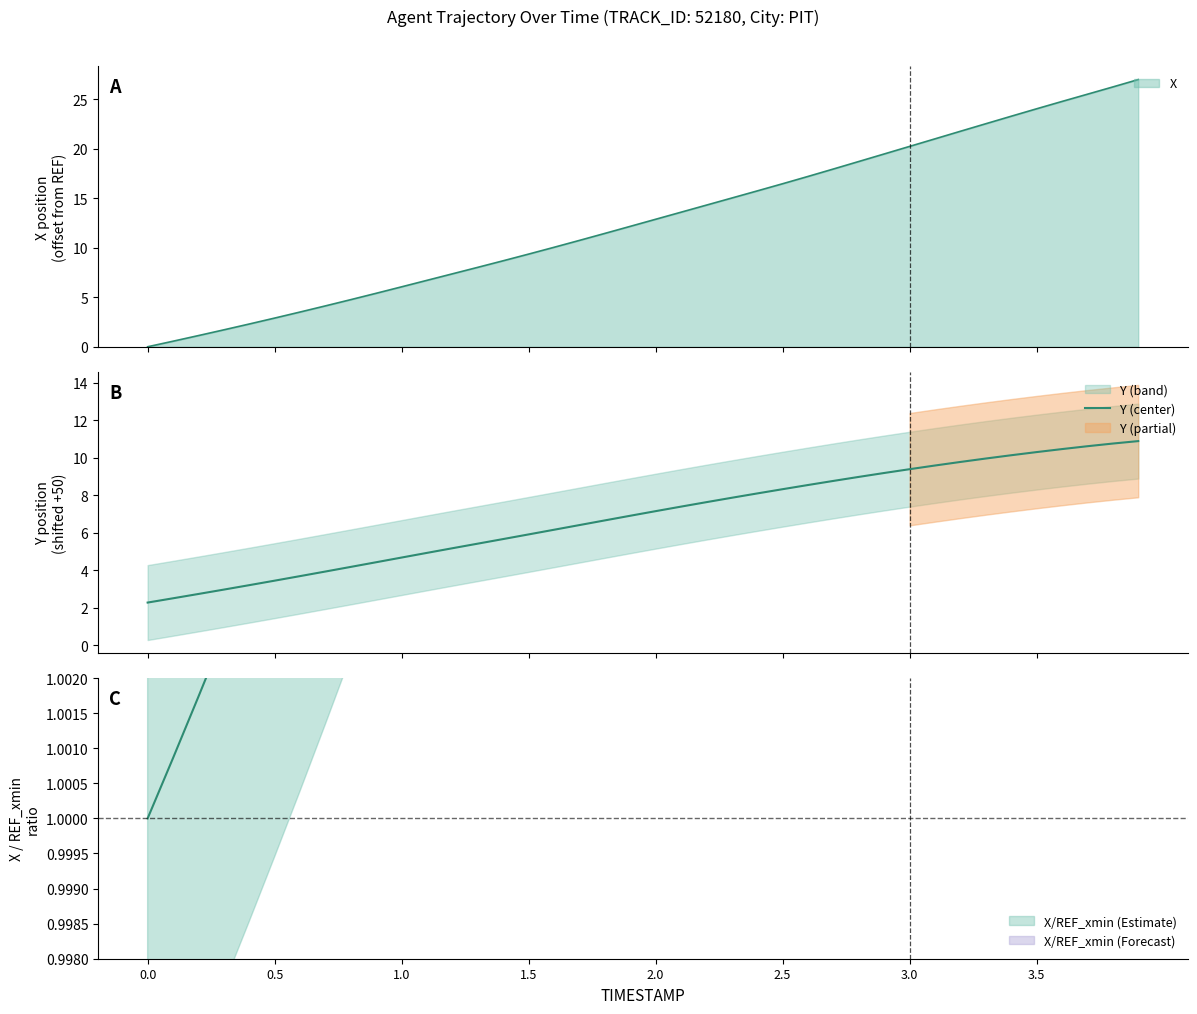

The chart shows a value of 6.8 at 32. True or false?

False